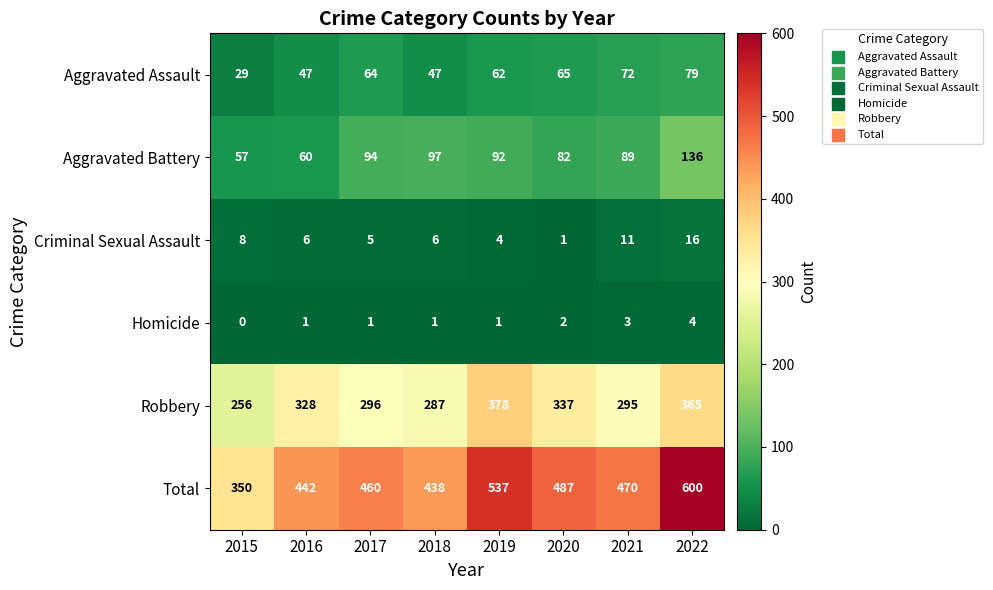

At 2015, list the series in order from largest to smallest.

Total, Robbery, Aggravated Battery, Aggravated Assault, Criminal Sexual Assault, Homicide